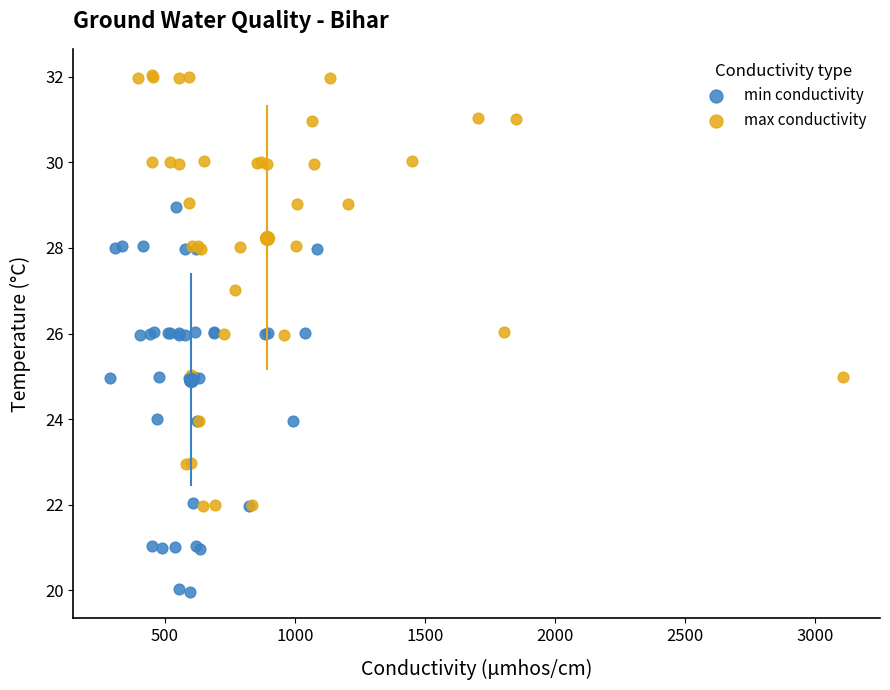

Which series contains the lowest Y value?

min conductivity